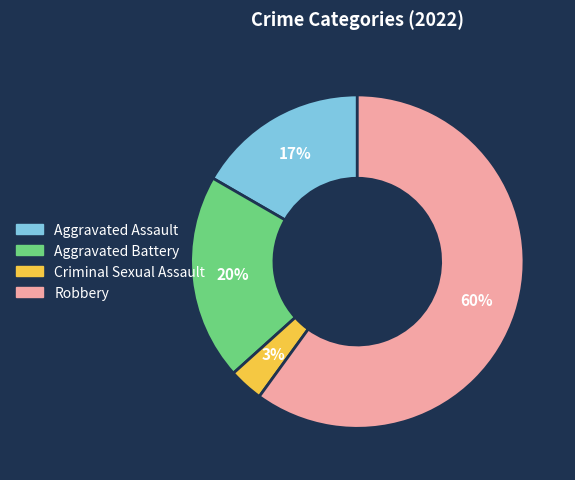

Between Robbery and Aggravated Battery, which is larger?

Robbery